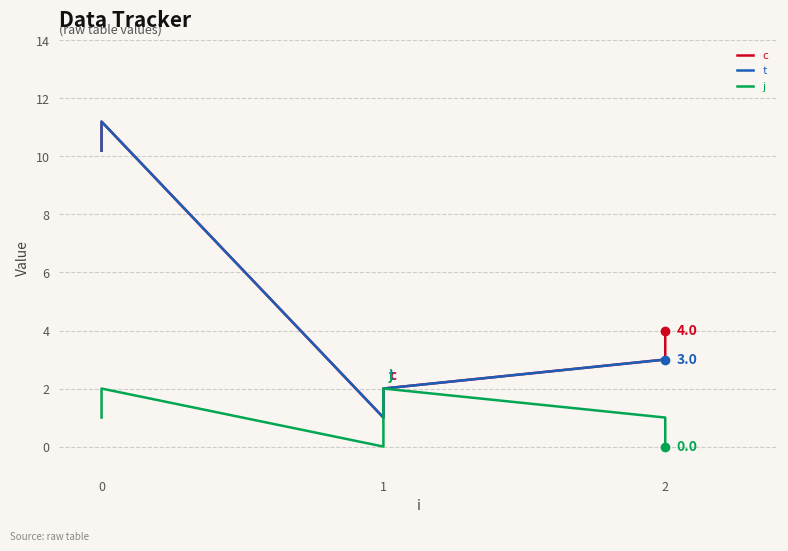

Reading left to right, extract all data points from this chart.

c: 10.2	11.2	1.0	2.0	3.0	4.0
t: 10.2	11.2	1.0	2.0	3.0	3.0
j: 1.0	2.0	0.0	2.0	1.0	0.0